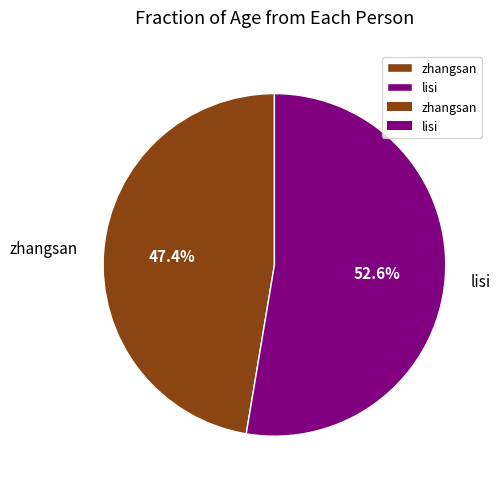

How many slices are in this pie chart?

2